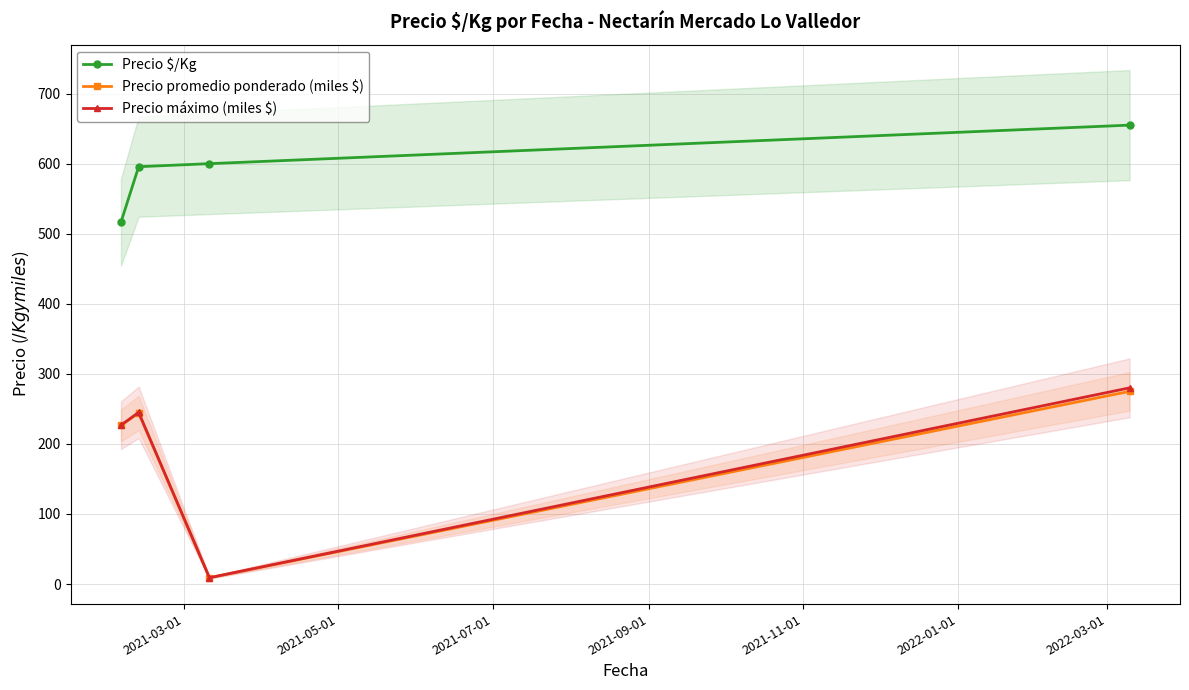

The Precio $/Kg series shows 827.1 at 2021-05-01. True or false?

False